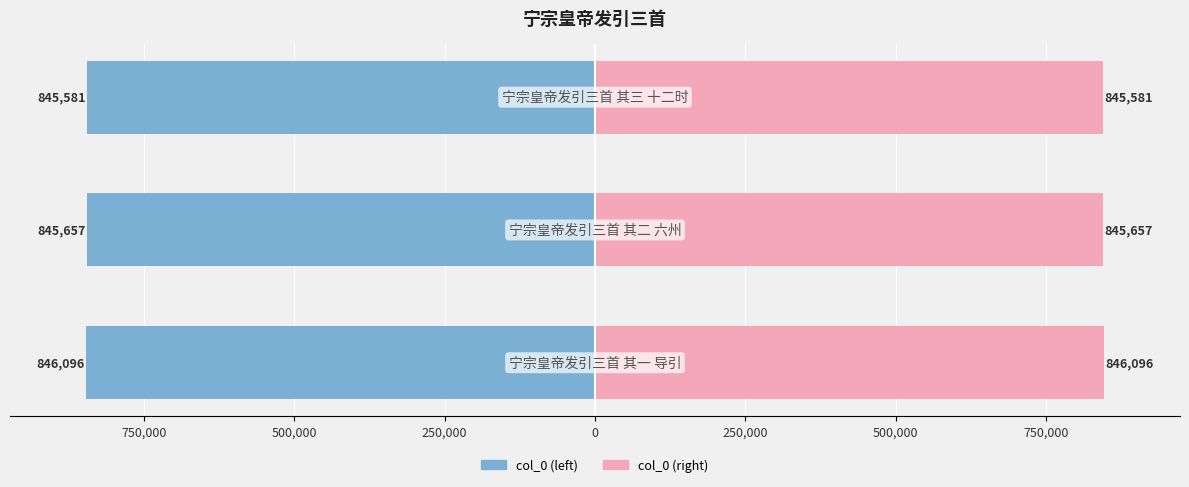

What is the difference between the highest and lowest values at 1,000,000?

1692192